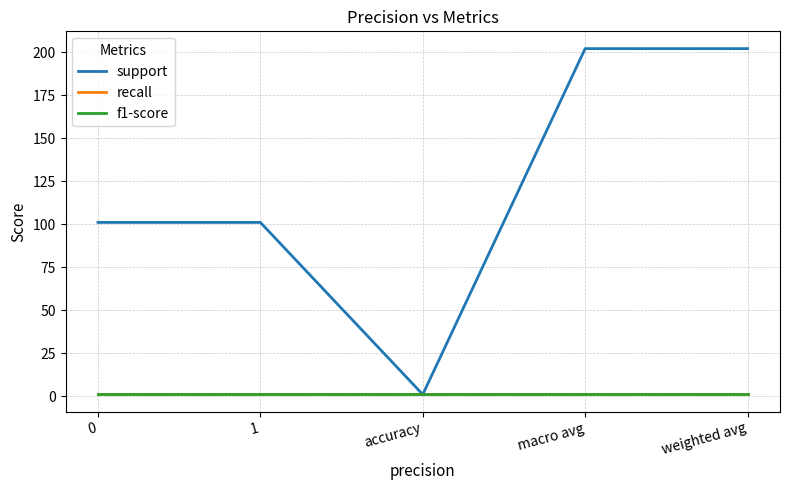

Is this an area chart (filled region under the line)?

No